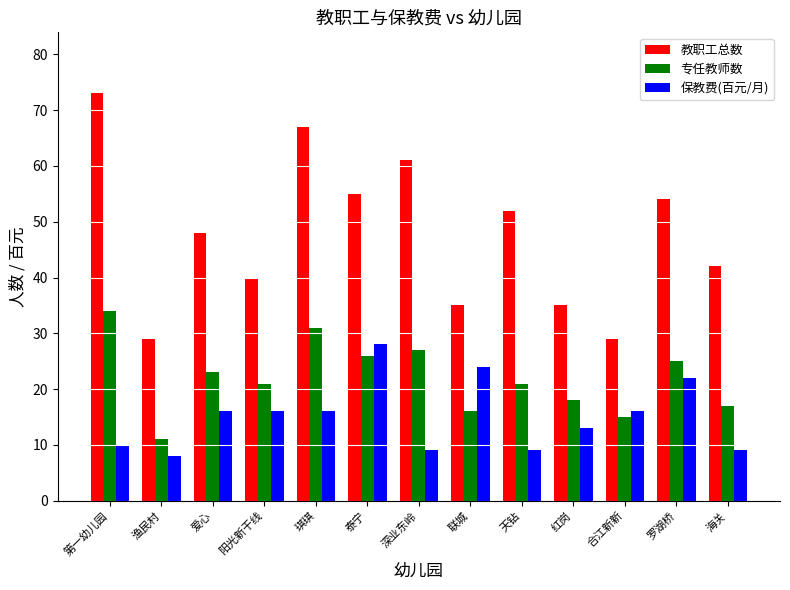

At which label does 专任教师数 reach its minimum?

渔民村